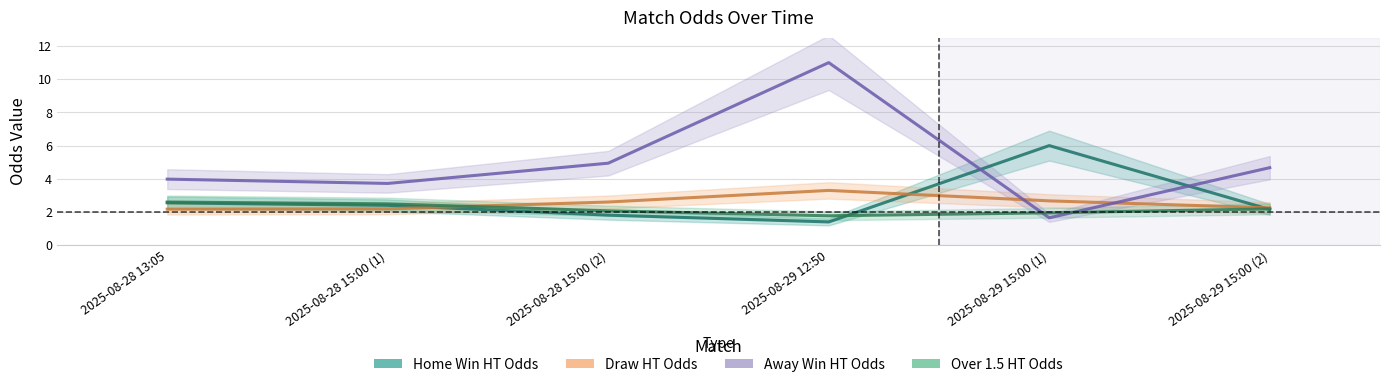

What is the difference between the second highest and second lowest values in the Over 1.5 HT Odds series?

0.5